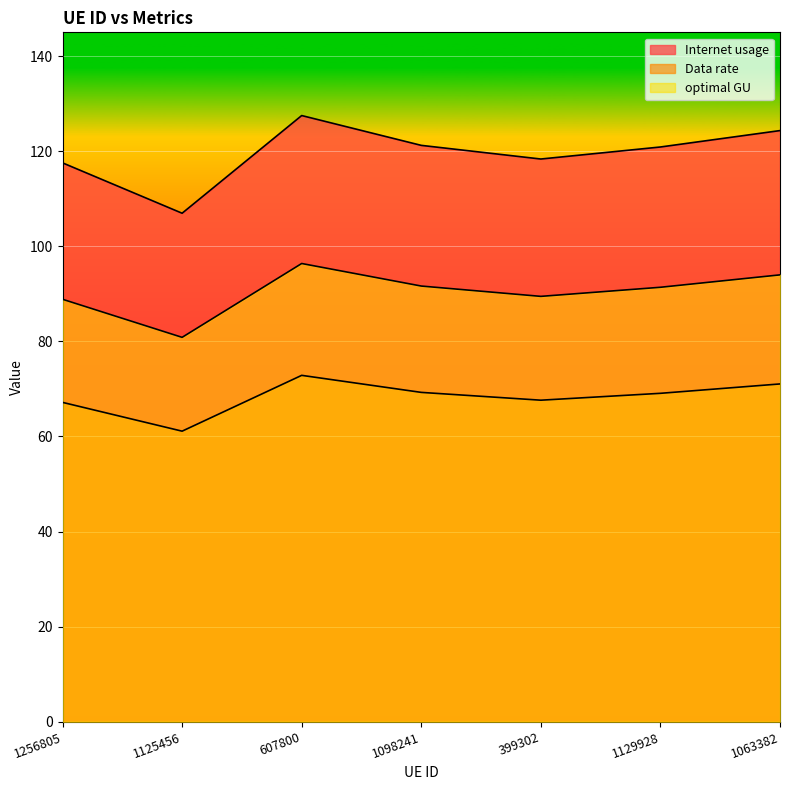

How many lines are shown in the chart?

3